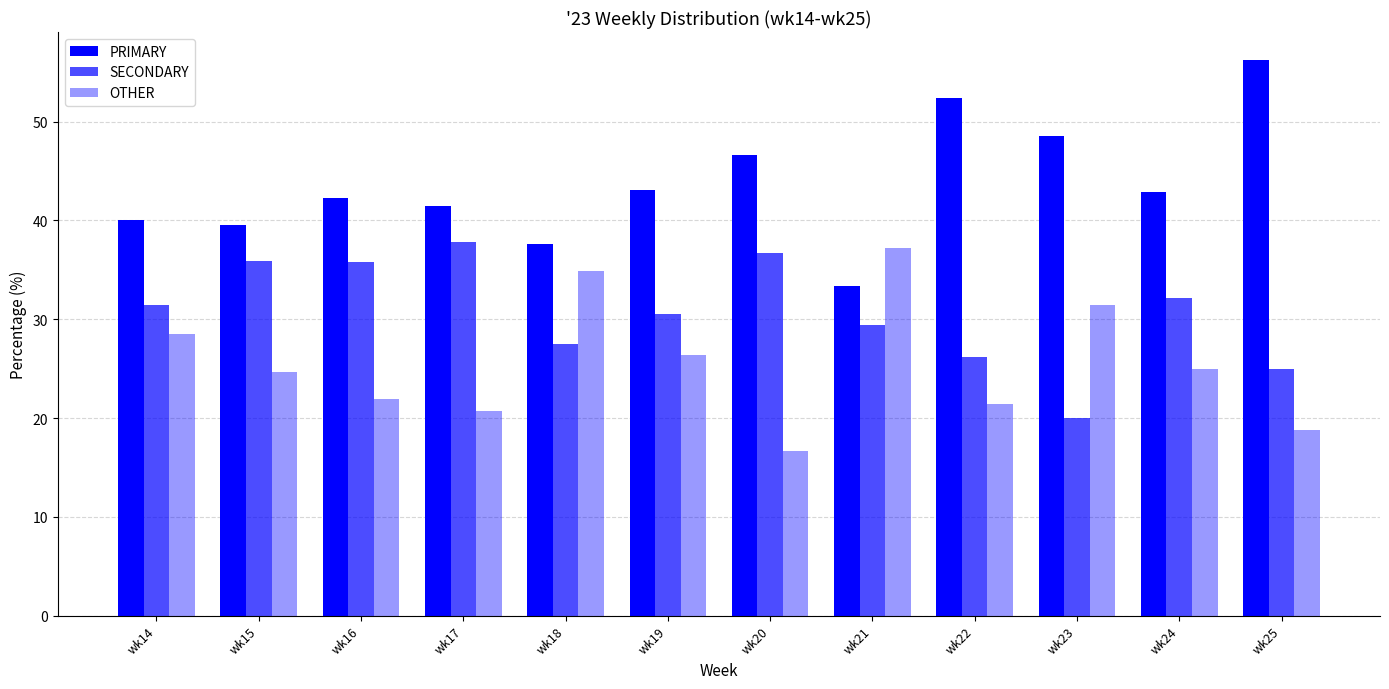

The SECONDARY series shows 32.1 at wk24. True or false?

True